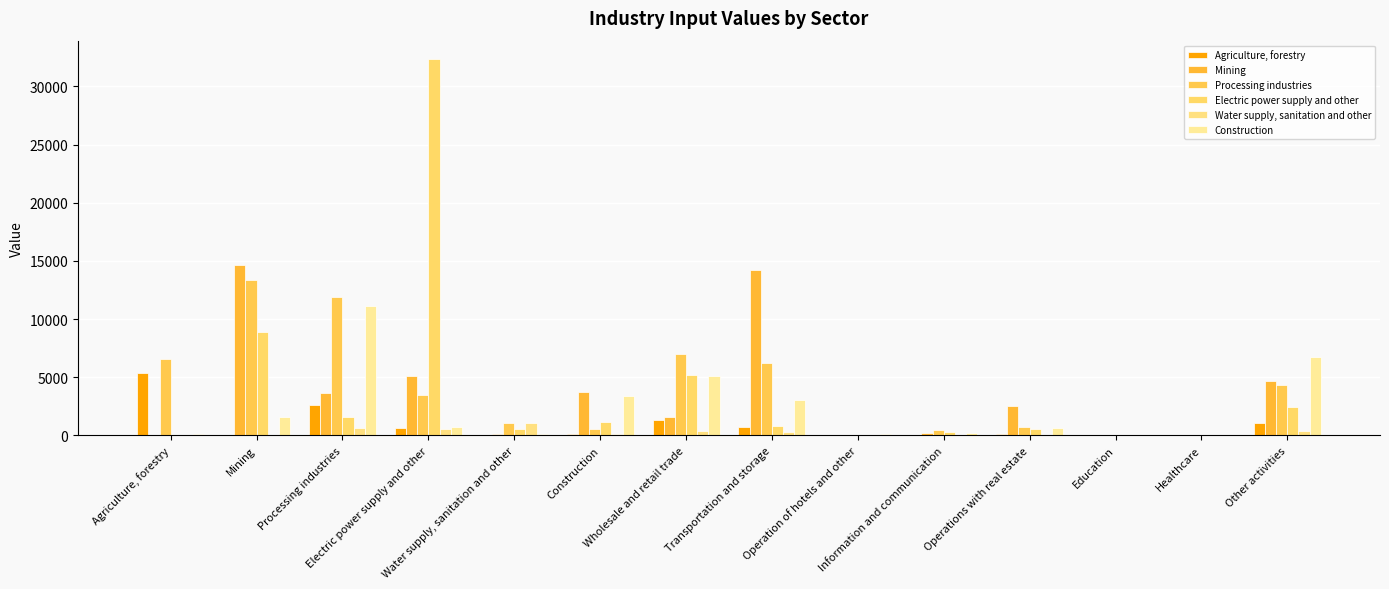

What is the difference between the highest and lowest values at Electric power supply and other?

31808.3